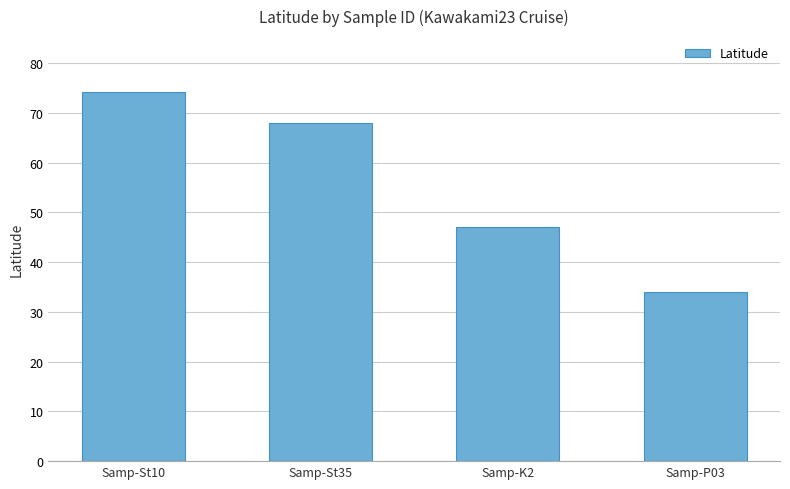

The chart shows a value of 28.2 at Samp-K2. True or false?

False